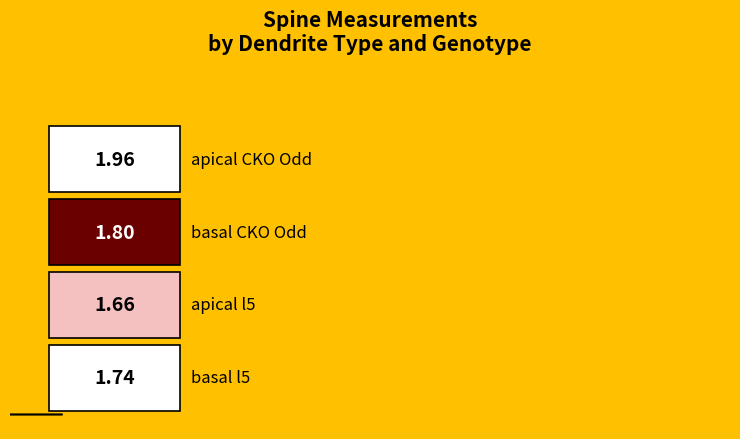

Are the bars horizontal?

No